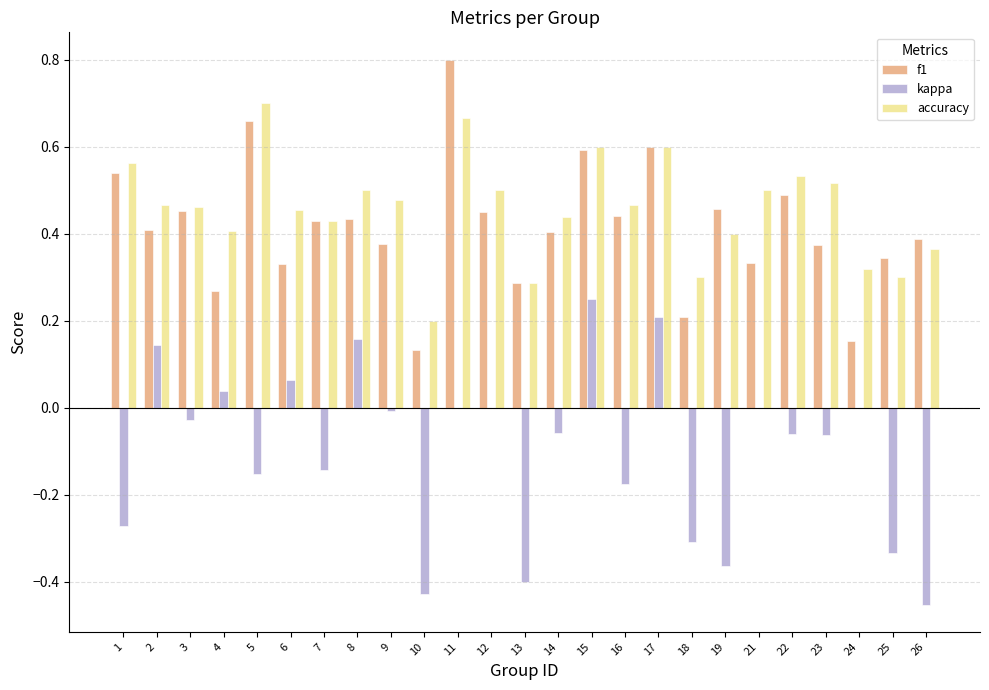

Is the value of accuracy at 17 greater than the value of f1 at 1?

Yes